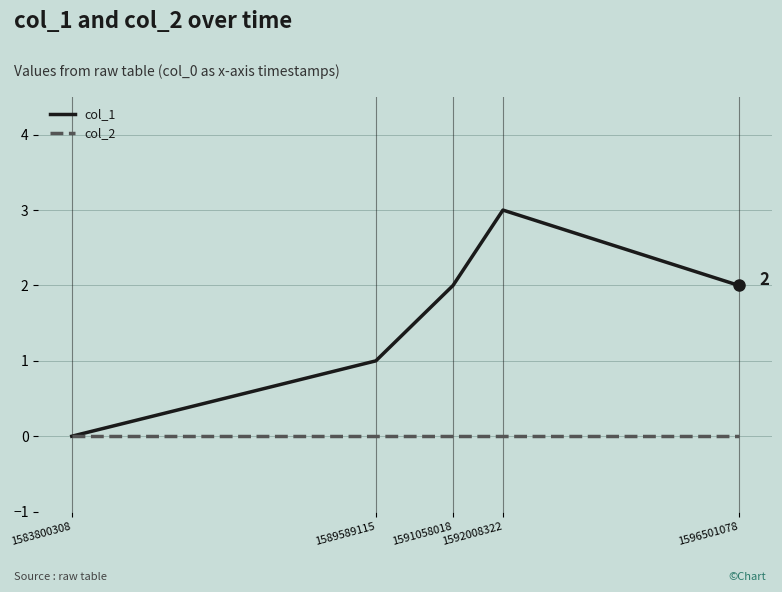

The value of col_1 at 1592008322 is 1. True or false?

False